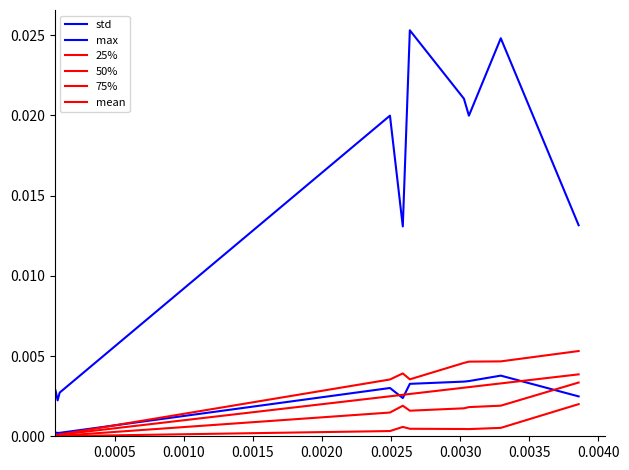

How many lines are shown in the chart?

6